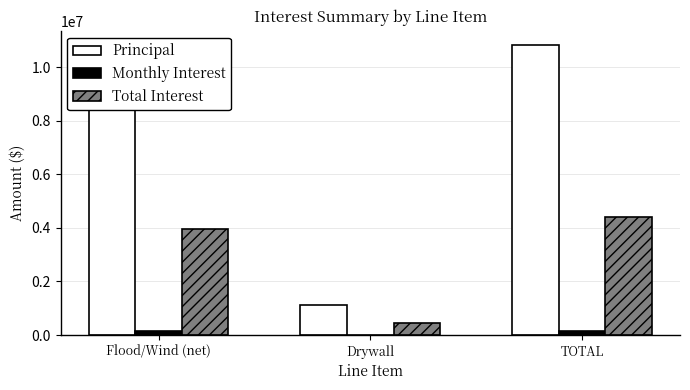

How many data points does each series have?

3